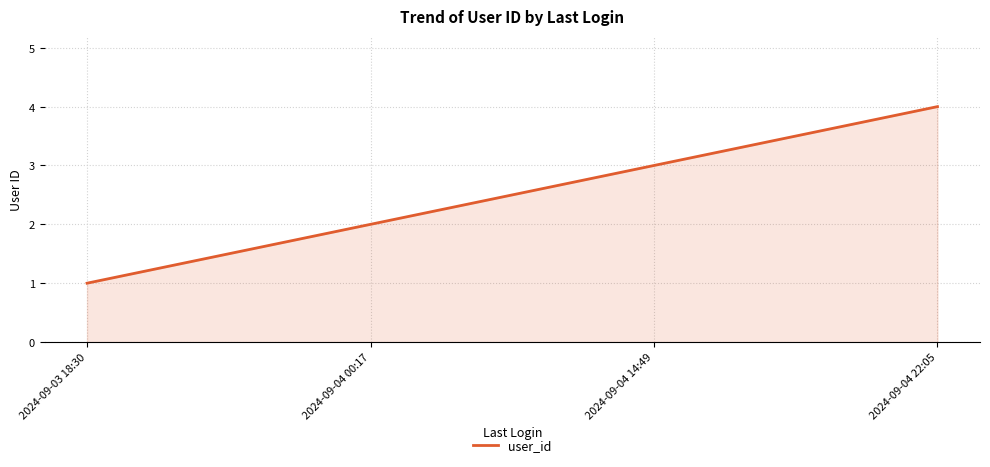

True or false: there are more than 0 points higher than both neighbors.

False